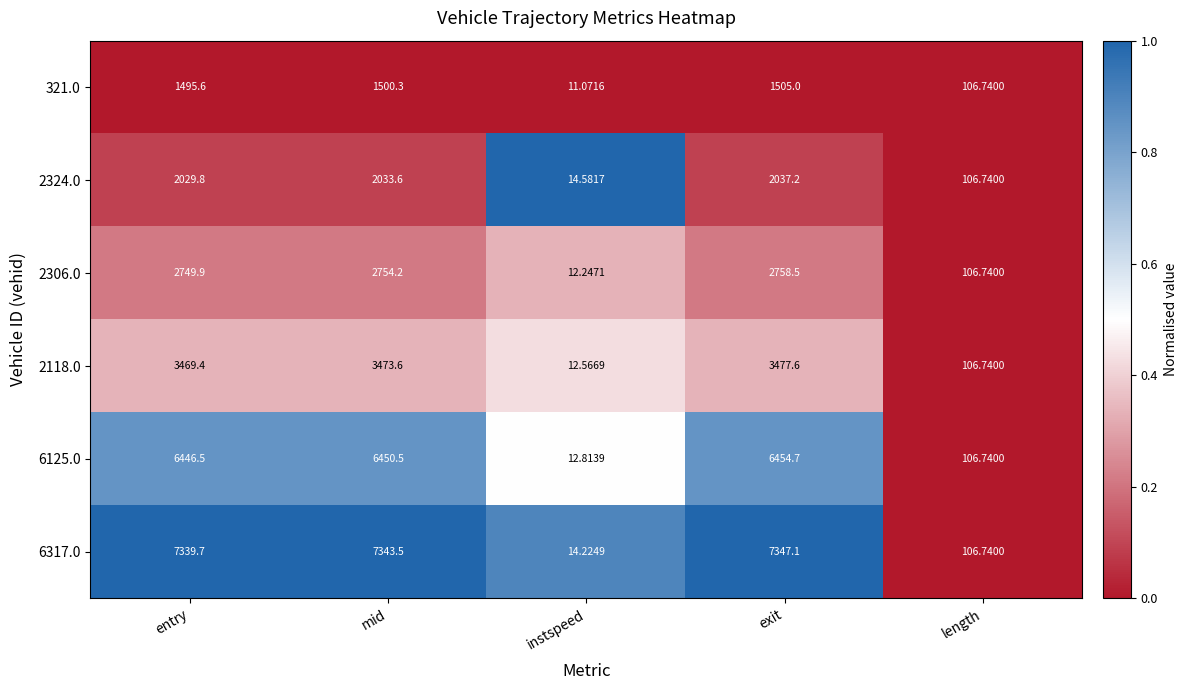

Where is 2306.0 nearest to the value 1385?

length